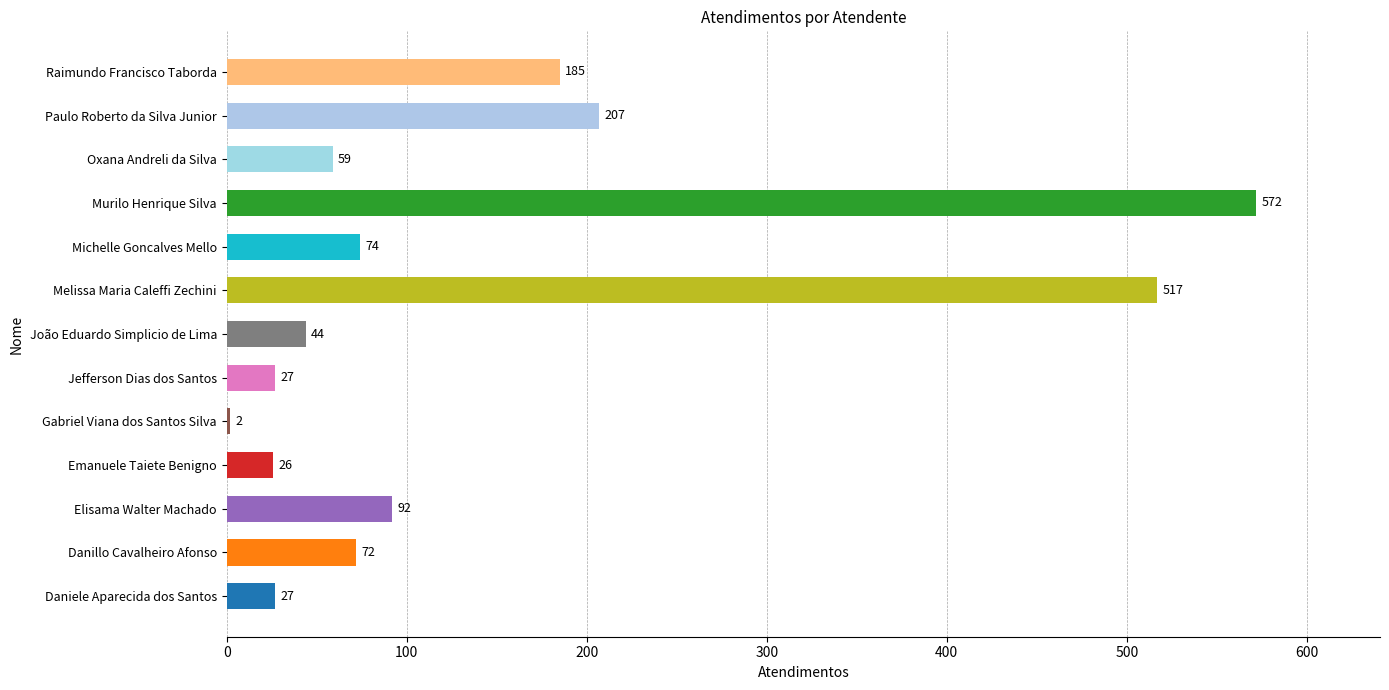

What is the average value?

146